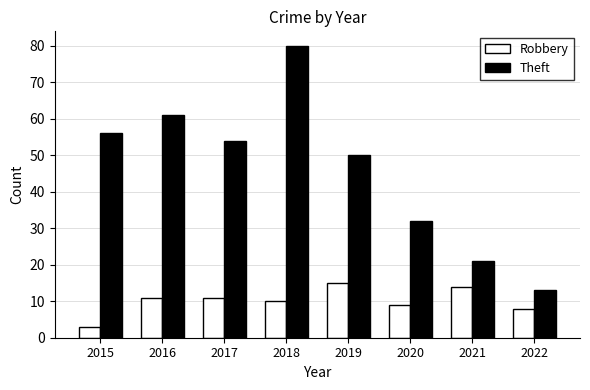

The Theft series shows 81 at 2015. True or false?

False